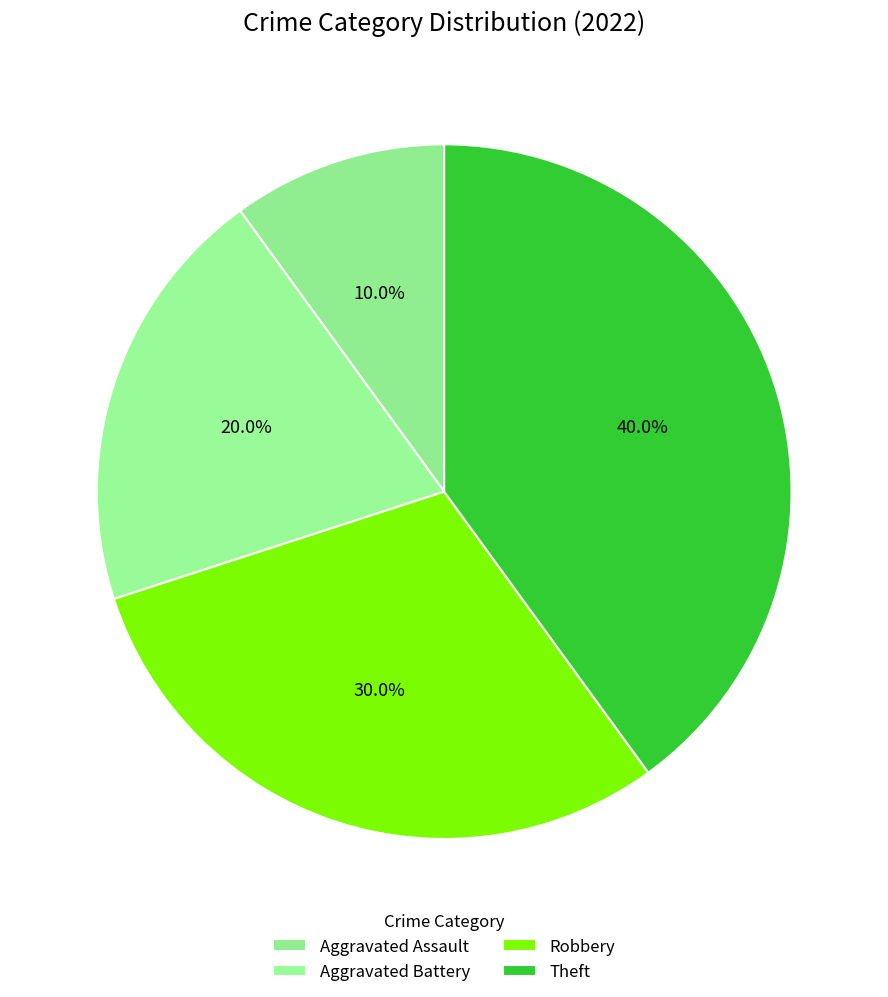

To the nearest percent, what portion does Aggravated Assault represent?

10%